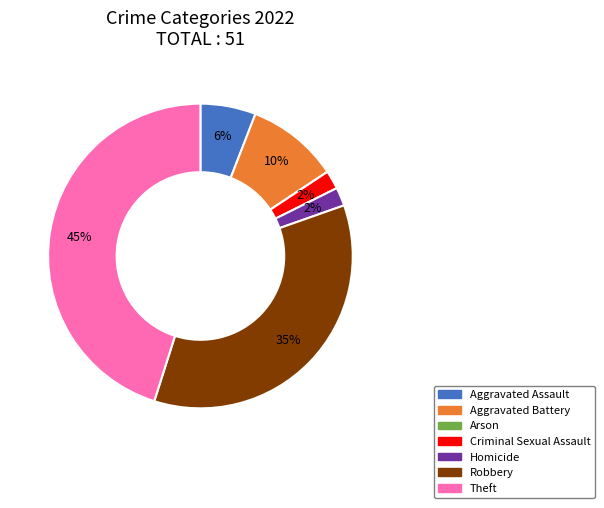

Is there a majority slice in this chart?

No